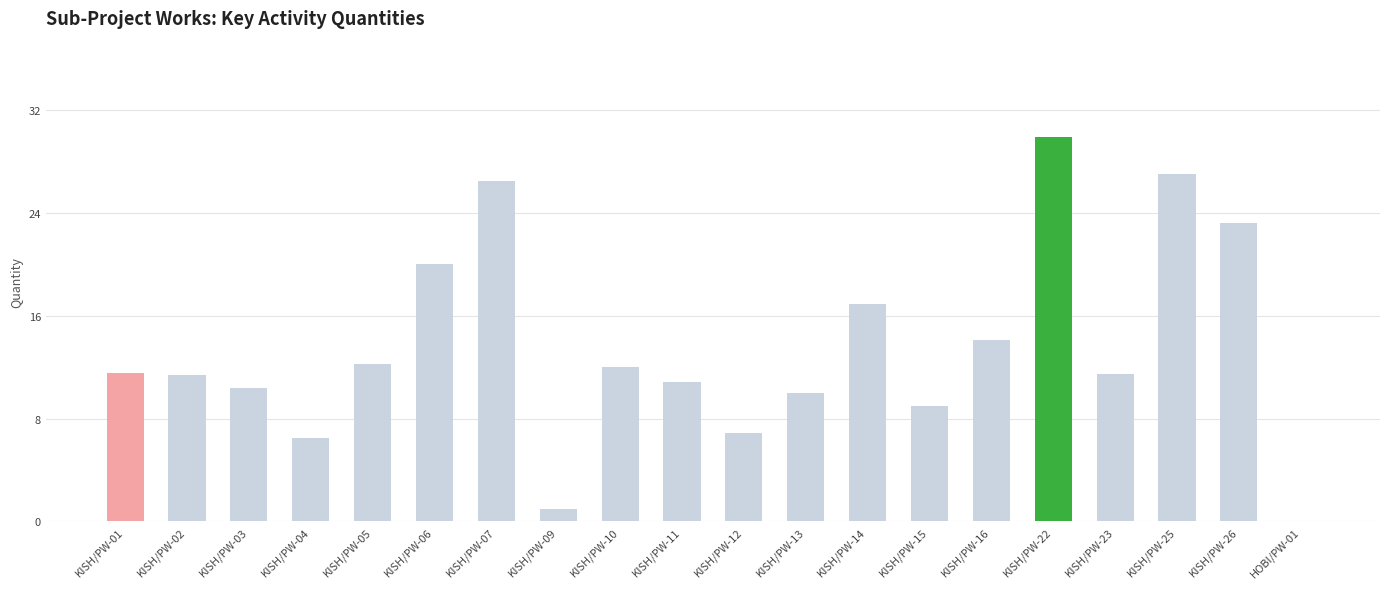

The value at KISH/PW-25 is 27.0. True or false?

True